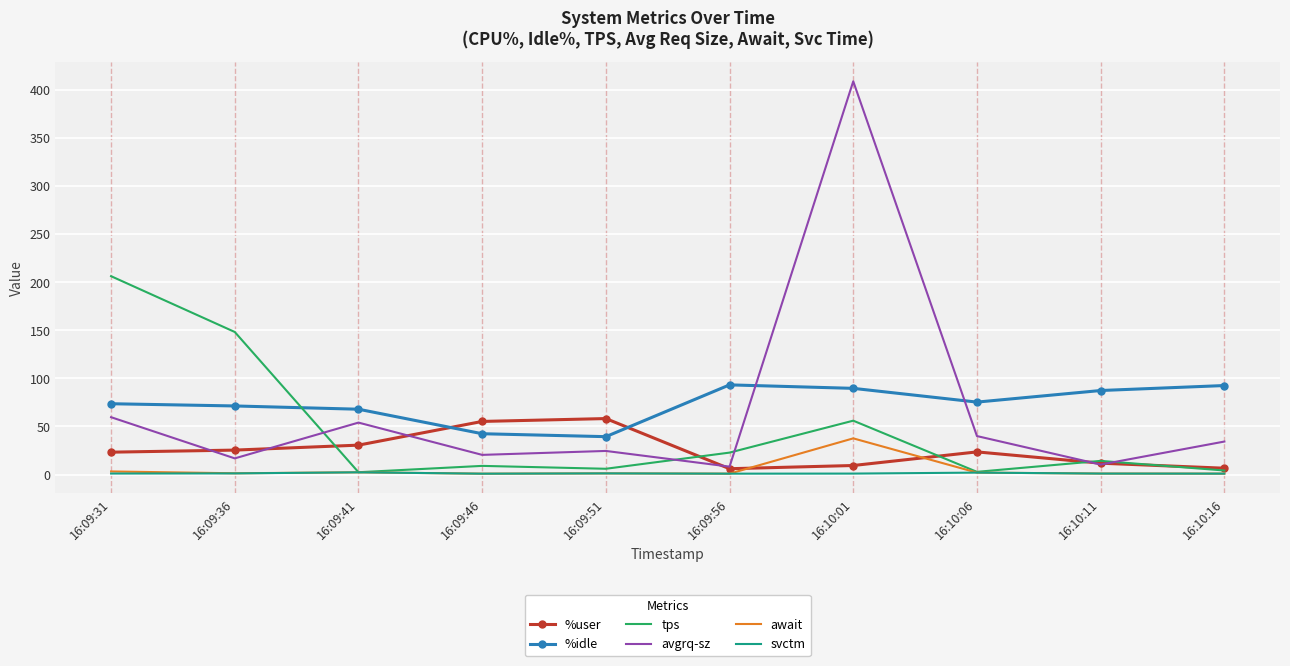

What is the greatest value displayed?

408.8